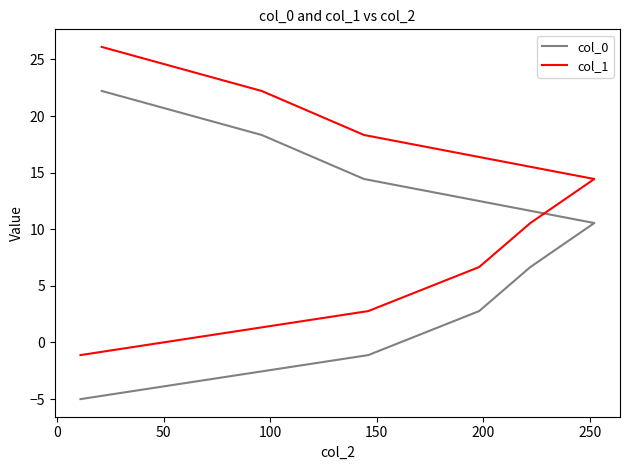

What is the average value of the col_0 series?

8.6